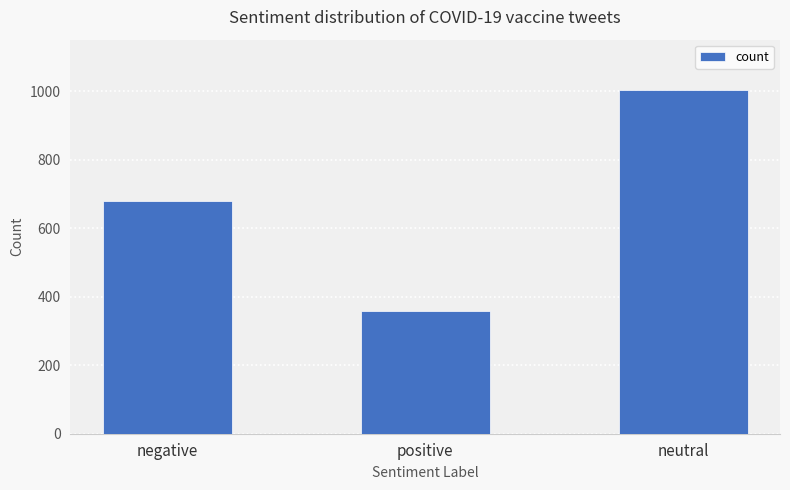

Which has a higher value, positive or negative?

negative